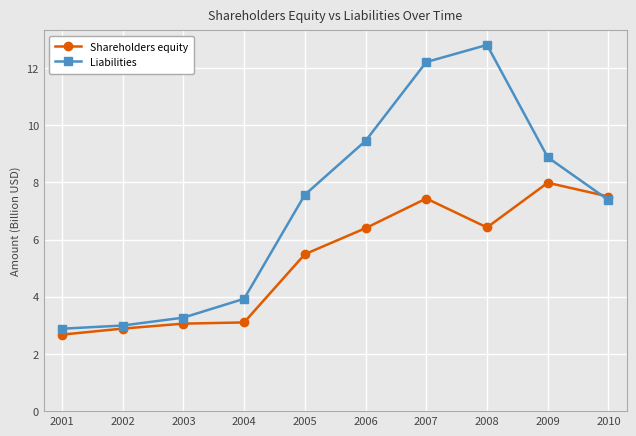

What is the lowest value of the Liabilities series?

2.9